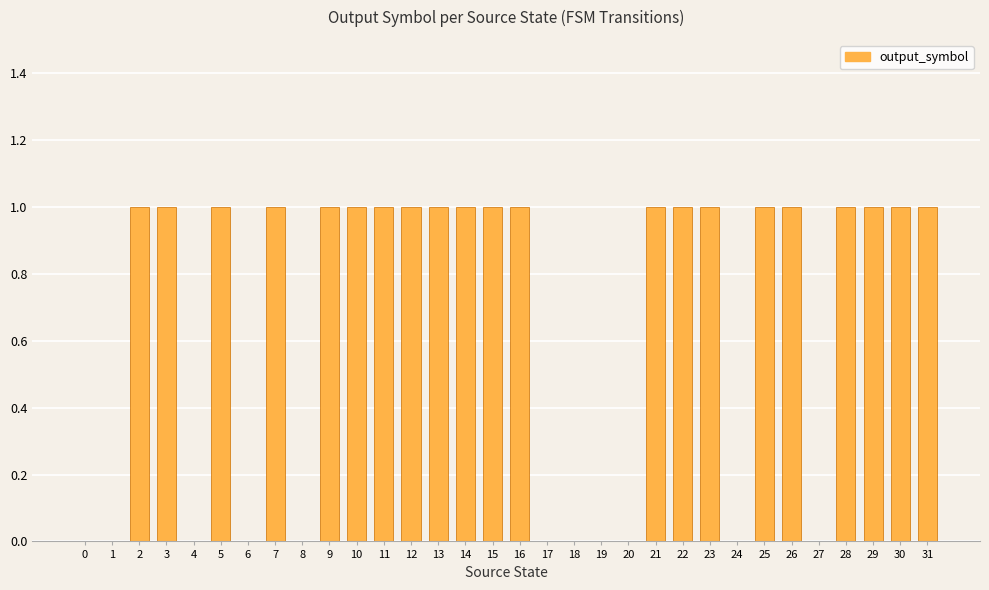

Between 25 and 19, which is larger?

25